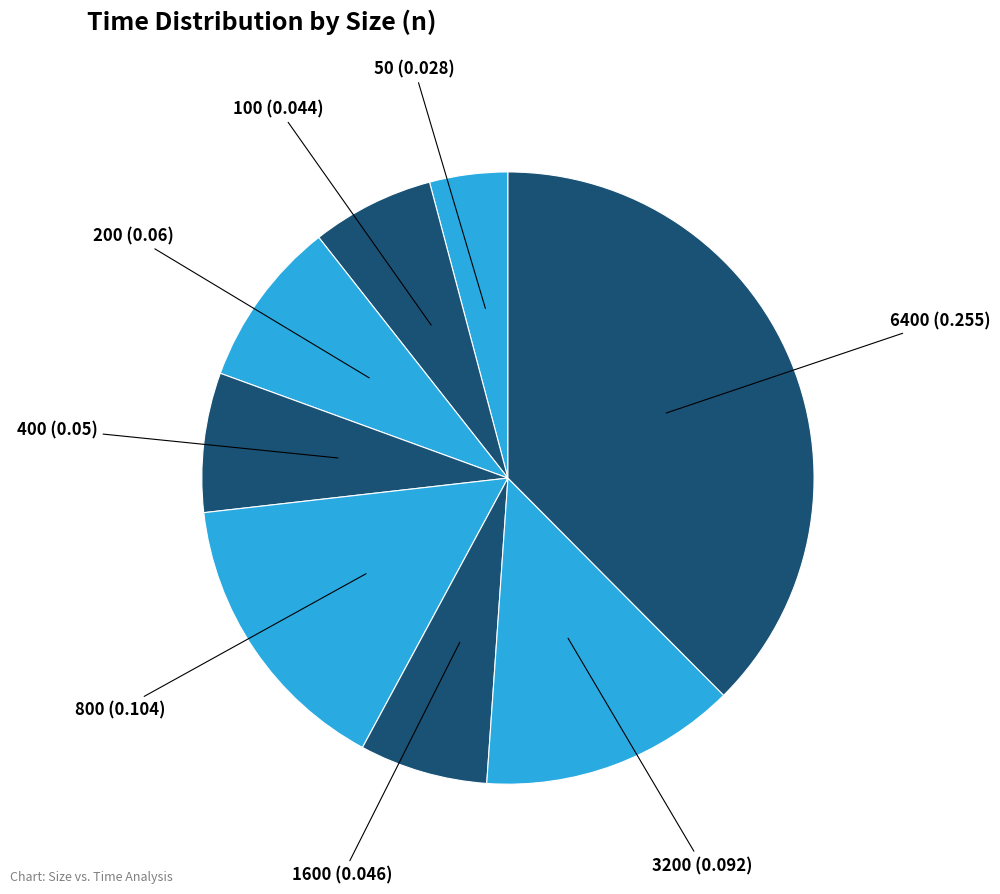

How many slices are in this pie chart?

8